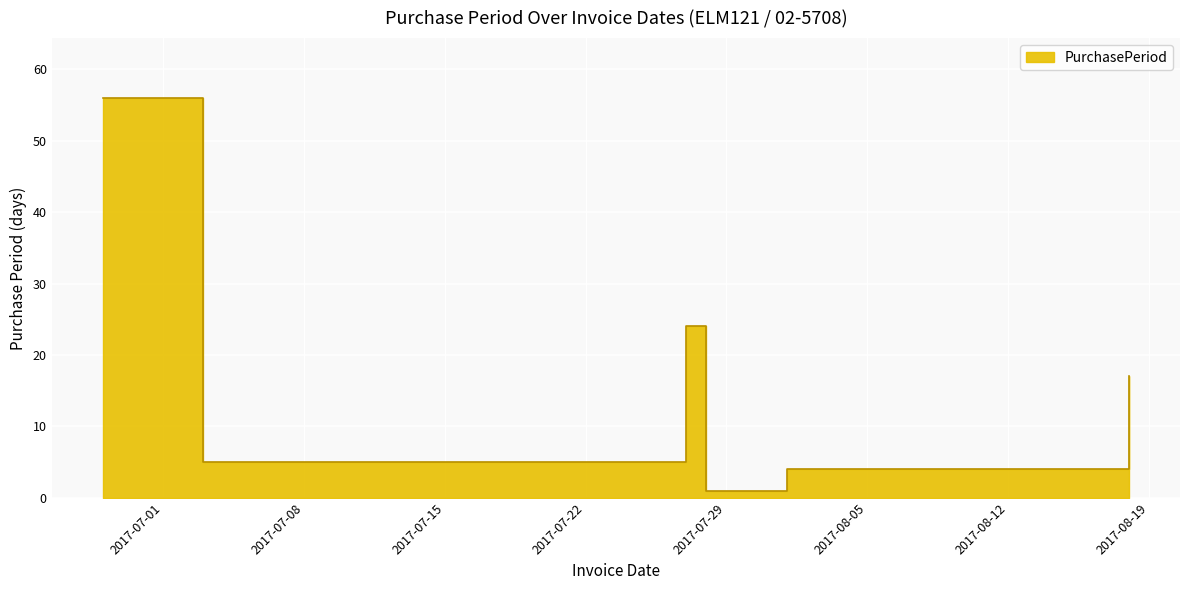

At which category does the chart reach its peak across all series?

2017-06-28